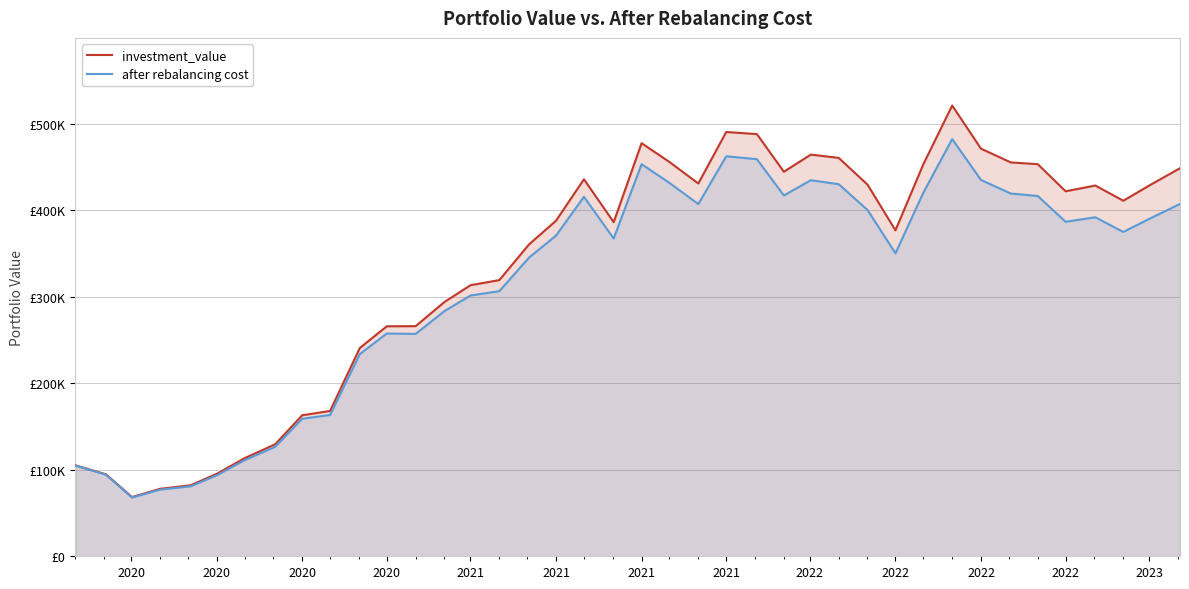

Rank the series by their average value, from lowest to highest.

after rebalancing cost, investment_value